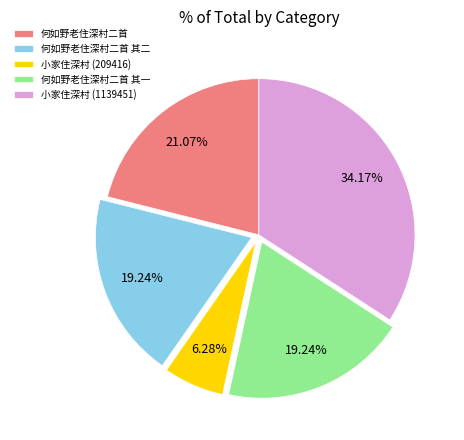

To the nearest percent, what portion does 小家住深村 (1139451) represent?

34%